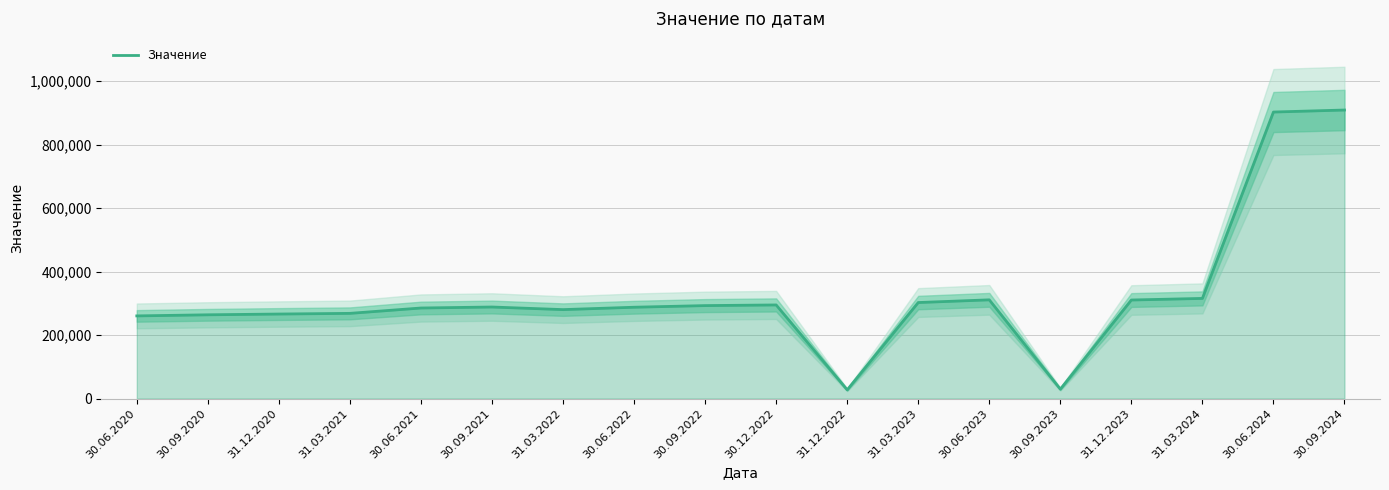

At which category does the chart reach its minimum across all series?

31.12.2022